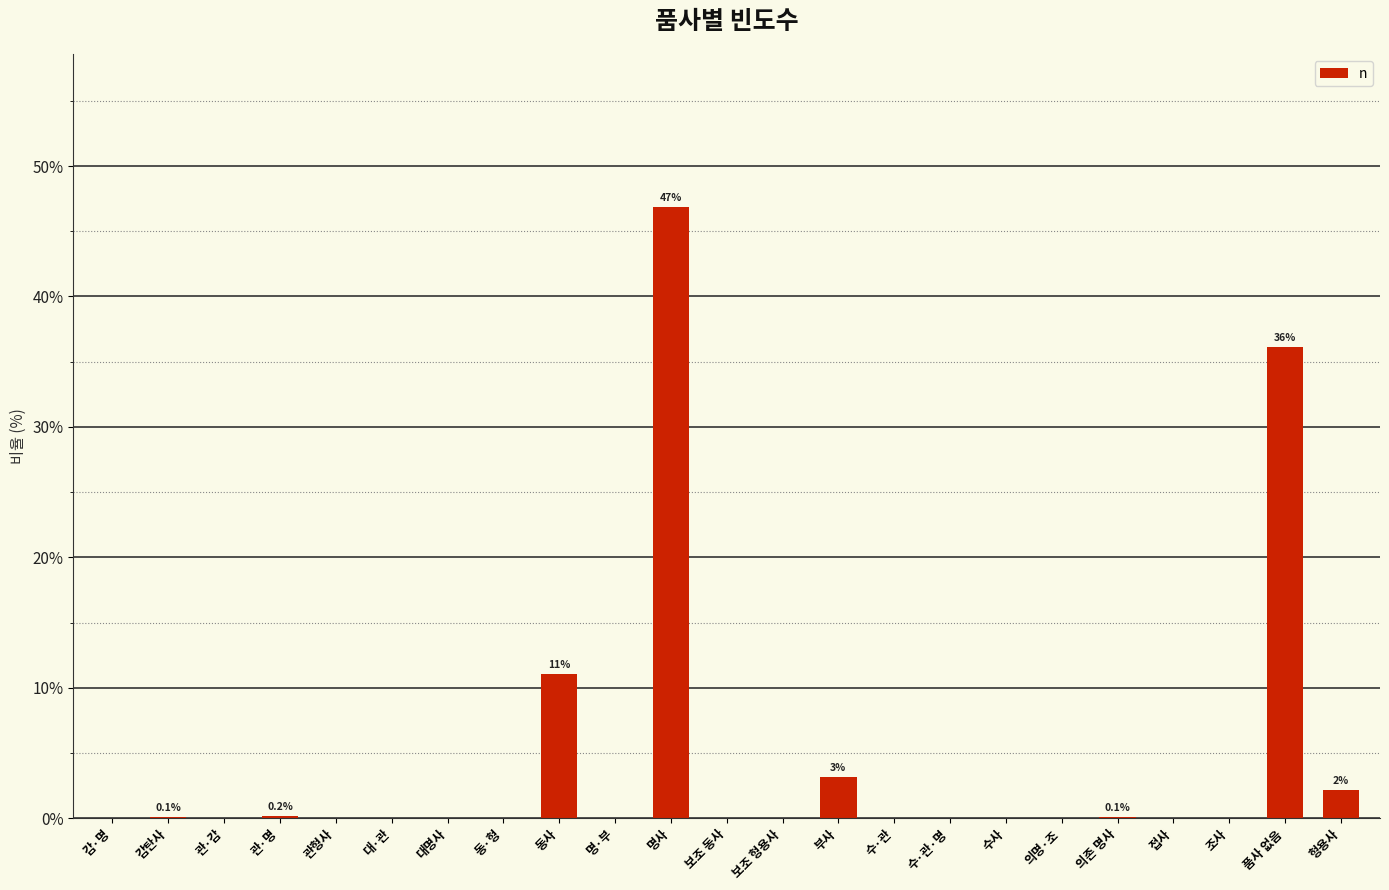

What is the sum of all values?

100.0